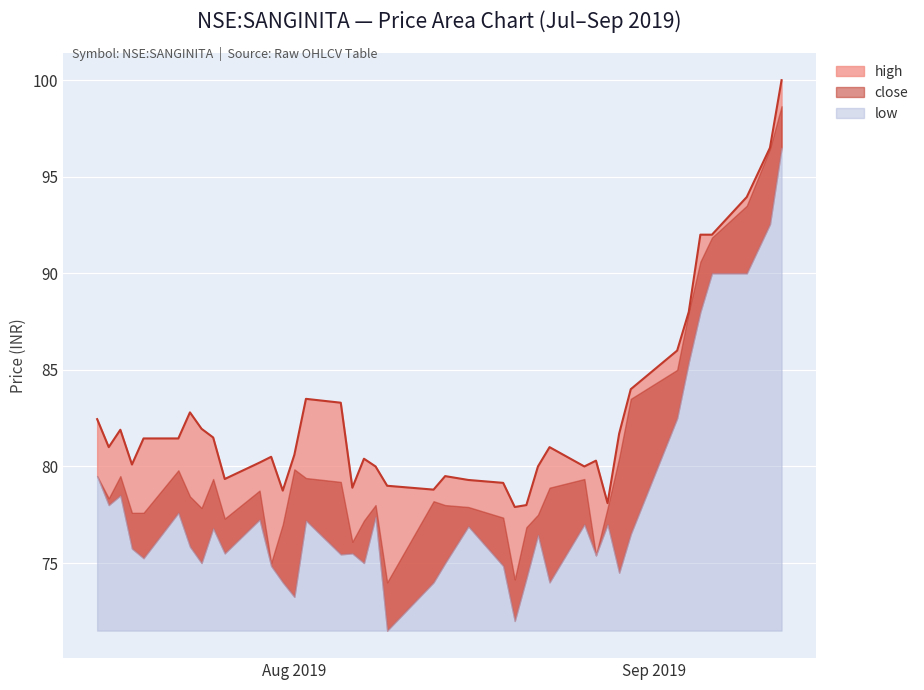

True or false: low and high intersect in this chart.

False